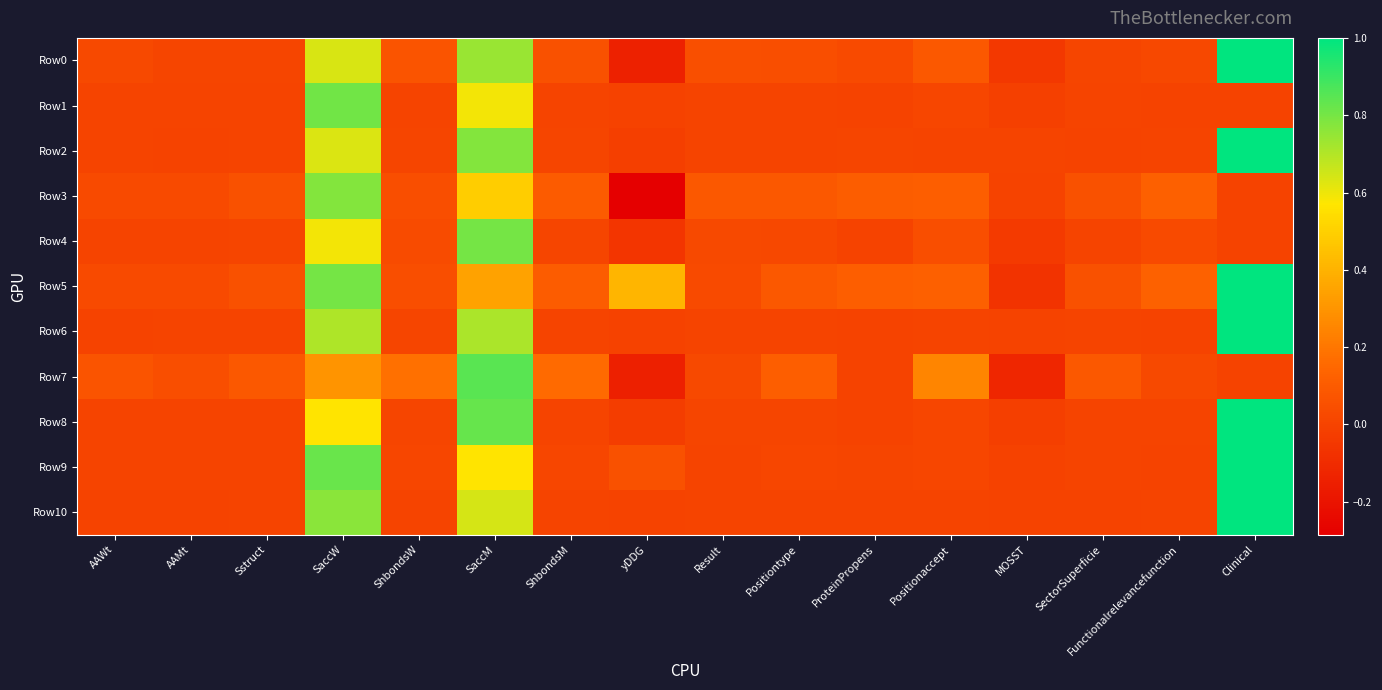

Reading left to right, list all the values displayed in this chart.

Row0: AAWt=0.0	AAMt=0.0	Sstruct=0.0	SaccW=0.6	ShbondsW=0.1	SaccM=0.7	ShbondsM=0.1	yDDG=-0.1	Result=0.1	Positiontype=0.0	ProteinPropens=0.0	Positionaccept=0.1	MOSST=-0.0	SectorSuperficie=0.0	Functionalrelevancefunction=0.0	Clinical=1.0
Row1: AAWt=0.0	AAMt=0.0	Sstruct=0.0	SaccW=0.8	ShbondsW=0.0	SaccM=0.6	ShbondsM=0.0	yDDG=-0.0	Result=0.0	Positiontype=0.0	ProteinPropens=0.0	Positionaccept=0.0	MOSST=-0.0	SectorSuperficie=0.0	Functionalrelevancefunction=0.0	Clinical=0.0
Row2: AAWt=0.0	AAMt=0.0	Sstruct=0.0	SaccW=0.6	ShbondsW=0.0	SaccM=0.8	ShbondsM=0.0	yDDG=-0.0	Result=0.0	Positiontype=0.0	ProteinPropens=0.0	Positionaccept=0.0	MOSST=0.0	SectorSuperficie=0.0	Functionalrelevancefunction=0.0	Clinical=1.0
Row3: AAWt=0.0	AAMt=0.0	Sstruct=0.1	SaccW=0.8	ShbondsW=0.0	SaccM=0.5	ShbondsM=0.1	yDDG=-0.3	Result=0.1	Positiontype=0.1	ProteinPropens=0.1	Positionaccept=0.1	MOSST=0.0	SectorSuperficie=0.1	Functionalrelevancefunction=0.1	Clinical=0.0
Row4: AAWt=0.0	AAMt=0.0	Sstruct=0.0	SaccW=0.6	ShbondsW=0.0	SaccM=0.8	ShbondsM=0.0	yDDG=-0.1	Result=0.0	Positiontype=0.0	ProteinPropens=0.0	Positionaccept=0.0	MOSST=-0.0	SectorSuperficie=0.0	Functionalrelevancefunction=0.0	Clinical=0.0
Row5: AAWt=0.0	AAMt=0.0	Sstruct=0.1	SaccW=0.8	ShbondsW=0.0	SaccM=0.3	ShbondsM=0.1	yDDG=0.4	Result=0.0	Positiontype=0.1	ProteinPropens=0.1	Positionaccept=0.1	MOSST=-0.1	SectorSuperficie=0.1	Functionalrelevancefunction=0.1	Clinical=1.0
Row6: AAWt=0.0	AAMt=0.0	Sstruct=0.0	SaccW=0.7	ShbondsW=0.0	SaccM=0.7	ShbondsM=0.0	yDDG=-0.0	Result=0.0	Positiontype=0.0	ProteinPropens=-0.0	Positionaccept=0.0	MOSST=0.0	SectorSuperficie=0.0	Functionalrelevancefunction=0.0	Clinical=1.0
Row7: AAWt=0.1	AAMt=0.0	Sstruct=0.1	SaccW=0.3	ShbondsW=0.2	SaccM=0.8	ShbondsM=0.2	yDDG=-0.1	Result=0.0	Positiontype=0.1	ProteinPropens=0.0	Positionaccept=0.2	MOSST=-0.1	SectorSuperficie=0.1	Functionalrelevancefunction=0.0	Clinical=0.0
Row8: AAWt=0.0	AAMt=0.0	Sstruct=0.0	SaccW=0.6	ShbondsW=0.0	SaccM=0.8	ShbondsM=0.0	yDDG=-0.0	Result=0.0	Positiontype=0.0	ProteinPropens=0.0	Positionaccept=0.0	MOSST=-0.0	SectorSuperficie=0.0	Functionalrelevancefunction=0.0	Clinical=1.0
Row9: AAWt=0.0	AAMt=0.0	Sstruct=0.0	SaccW=0.8	ShbondsW=0.0	SaccM=0.6	ShbondsM=0.0	yDDG=0.1	Result=0.0	Positiontype=0.0	ProteinPropens=0.0	Positionaccept=0.0	MOSST=-0.0	SectorSuperficie=0.0	Functionalrelevancefunction=0.0	Clinical=1.0
Row10: AAWt=0.0	AAMt=0.0	Sstruct=0.0	SaccW=0.8	ShbondsW=0.0	SaccM=0.6	ShbondsM=0.0	yDDG=-0.0	Result=0.0	Positiontype=0.0	ProteinPropens=0.0	Positionaccept=0.0	MOSST=-0.0	SectorSuperficie=0.0	Functionalrelevancefunction=0.0	Clinical=1.0